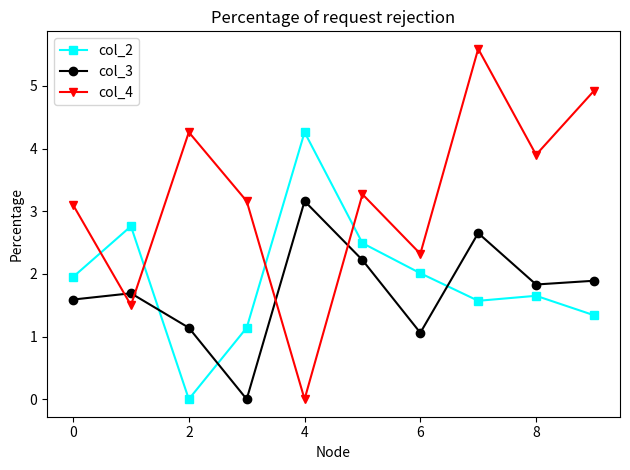

What is the value of the col_2 point at the 10th from the left?

1.3